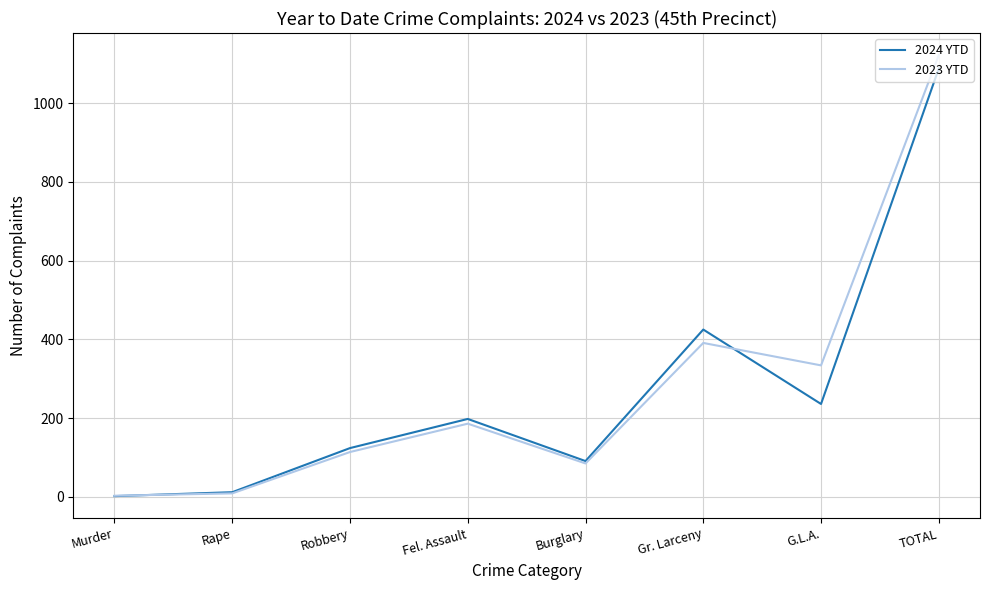

What position from the left is Murder?

1